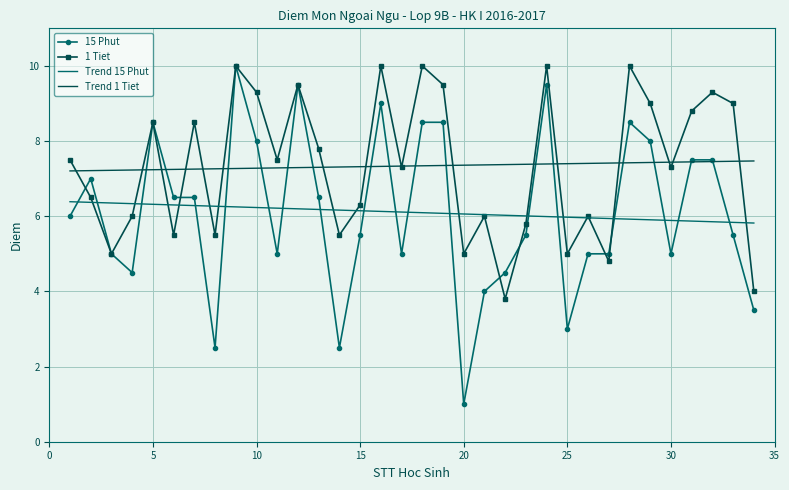

Which series has the widest spread of values?

15 Phut